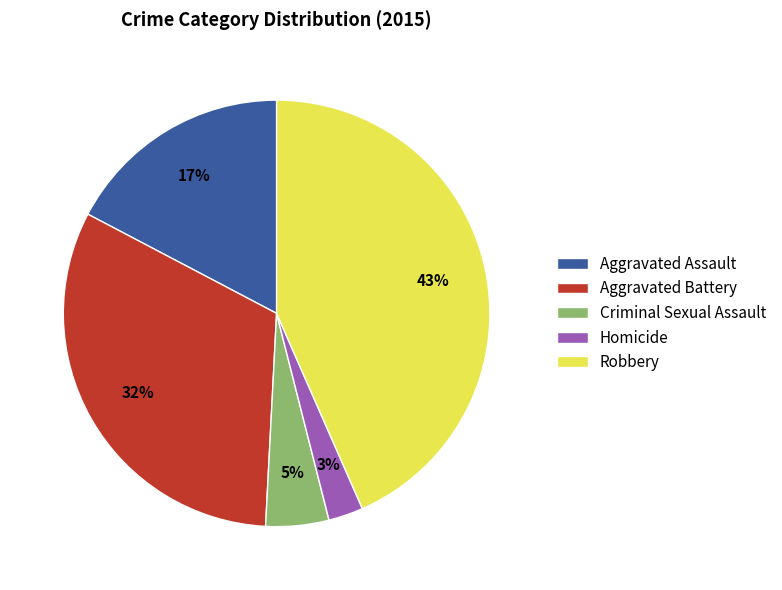

Which slice is the largest?

Robbery